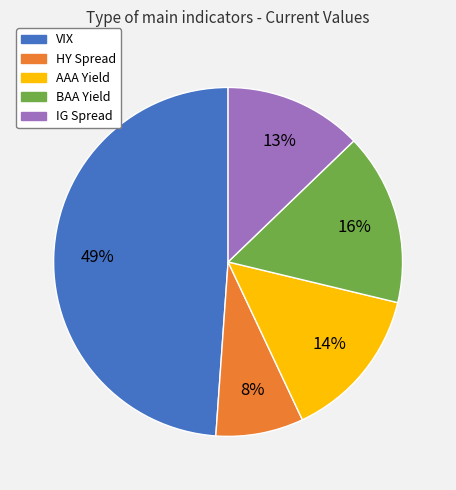

To the nearest percent, what portion does AAA Yield represent?

14%